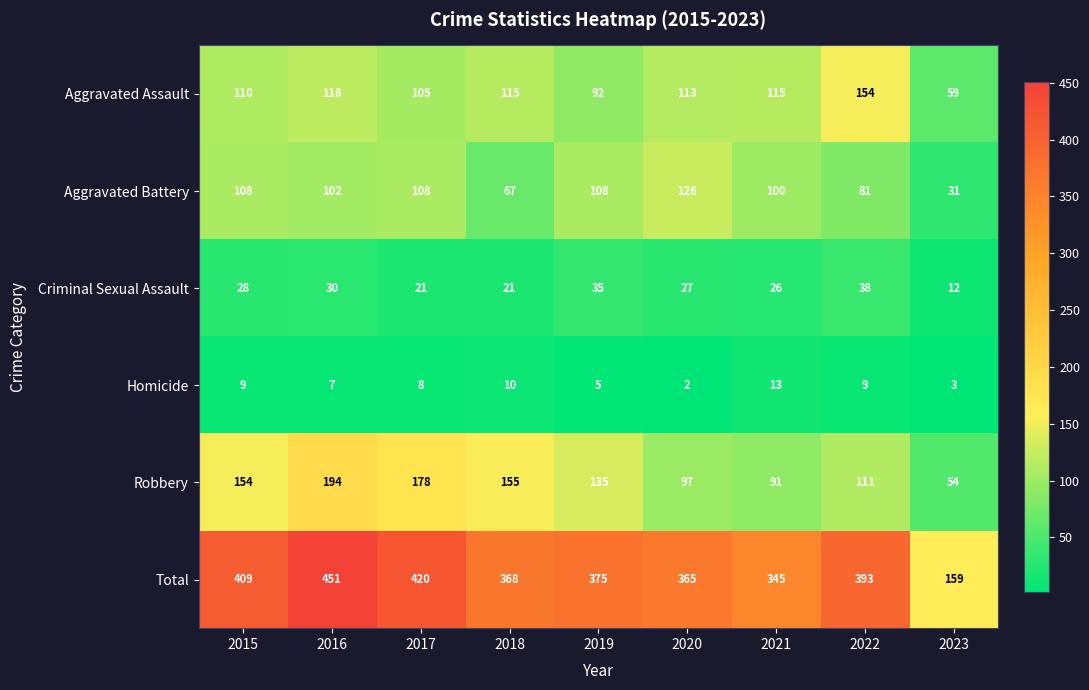

The Homicide series shows 9 at 2015. True or false?

True